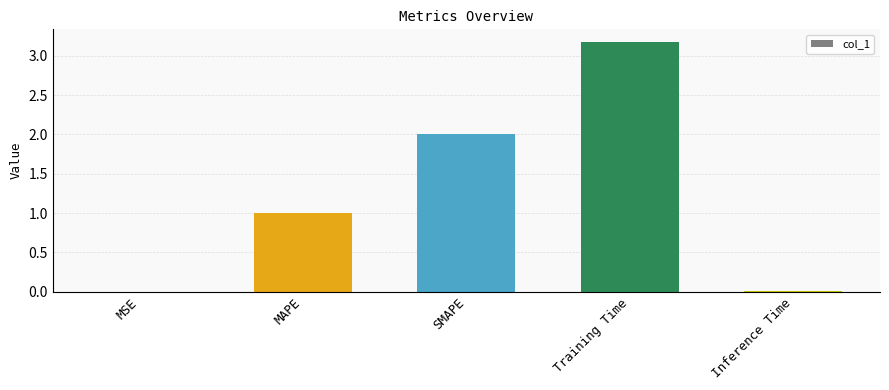

The chart shows a value of 0.0 at Inference Time. True or false?

True